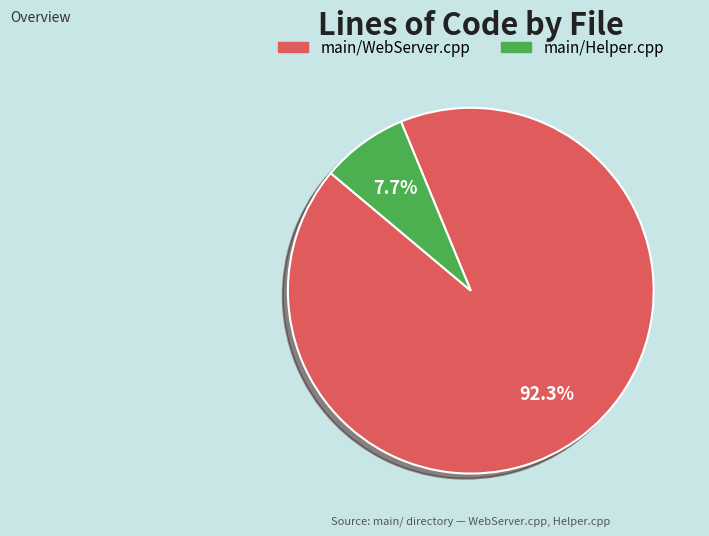

The main/Helper.cpp slice represents 1% of the pie. True or false?

False